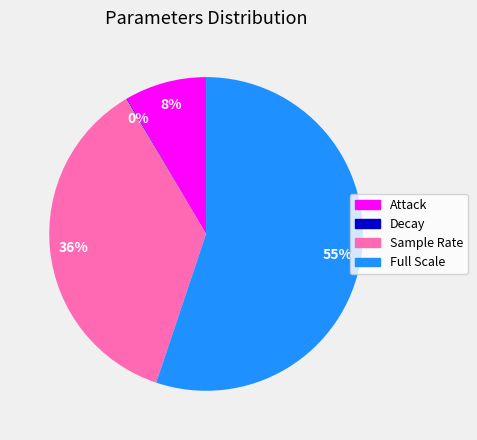

To the nearest percent, what is the difference between the Full Scale and Sample Rate slice percentages?

19%